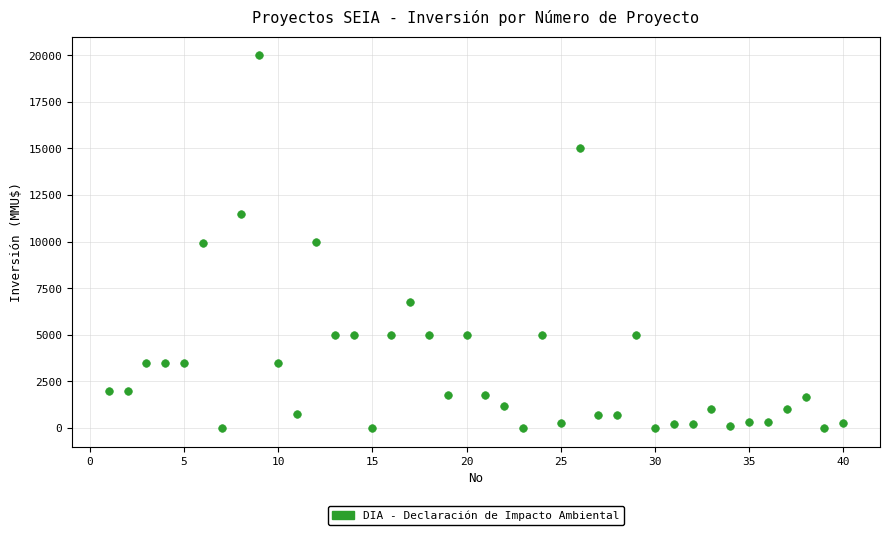

What is the range of Y values (max minus min)?

20000